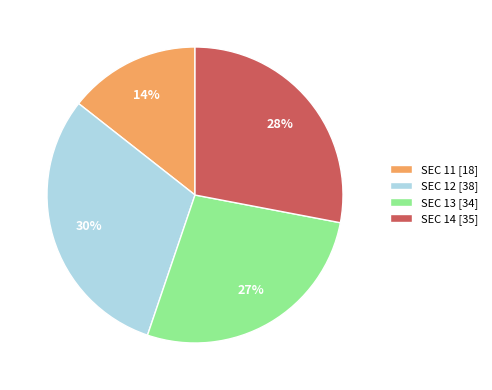

Rank the categories by value from lowest to highest.

SEC 11, SEC 13, SEC 14, SEC 12